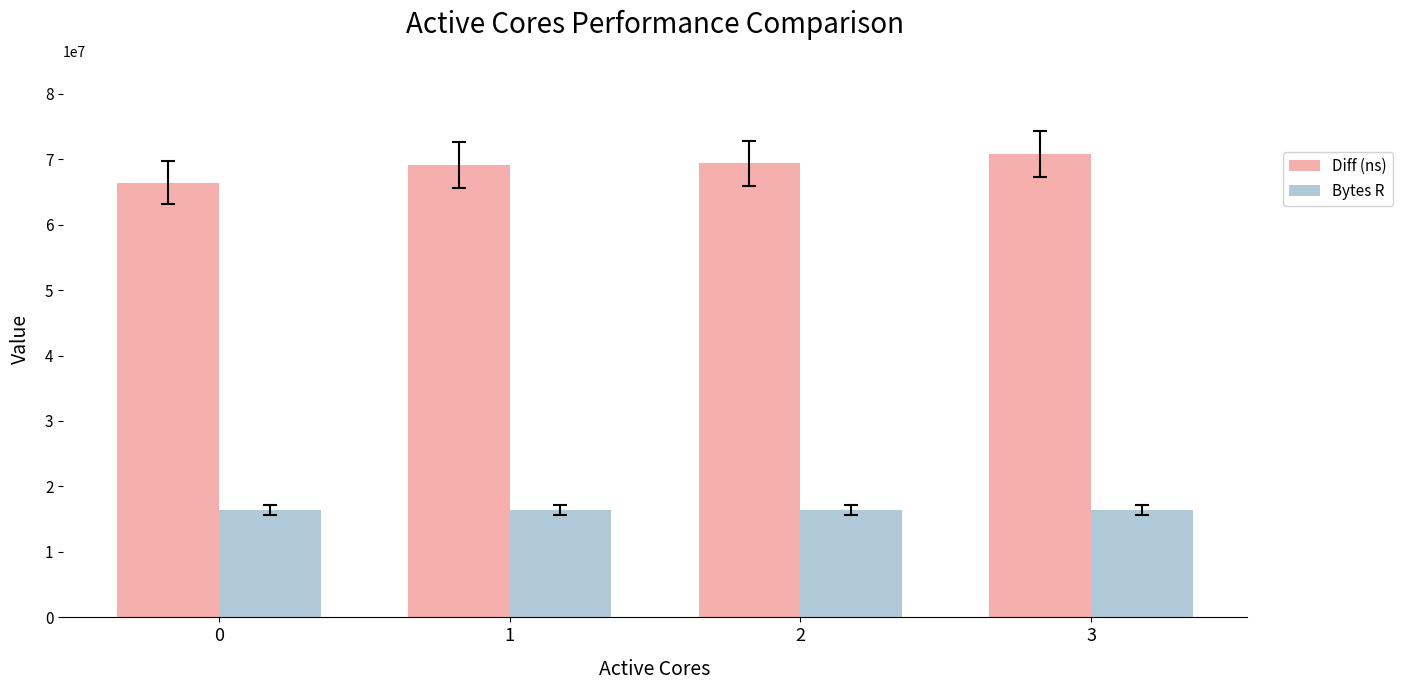

List the series in order of their overall mean, highest first.

Diff (ns), Bytes R